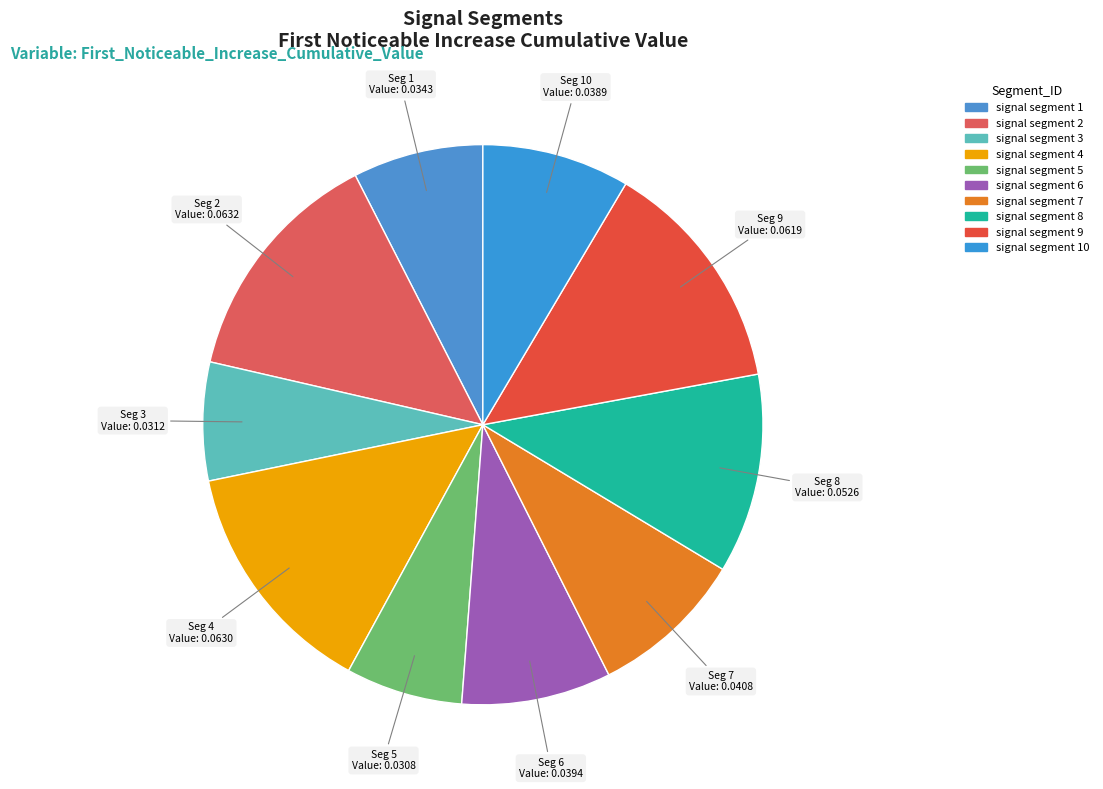

Which slice is the smallest?

signal segment 5